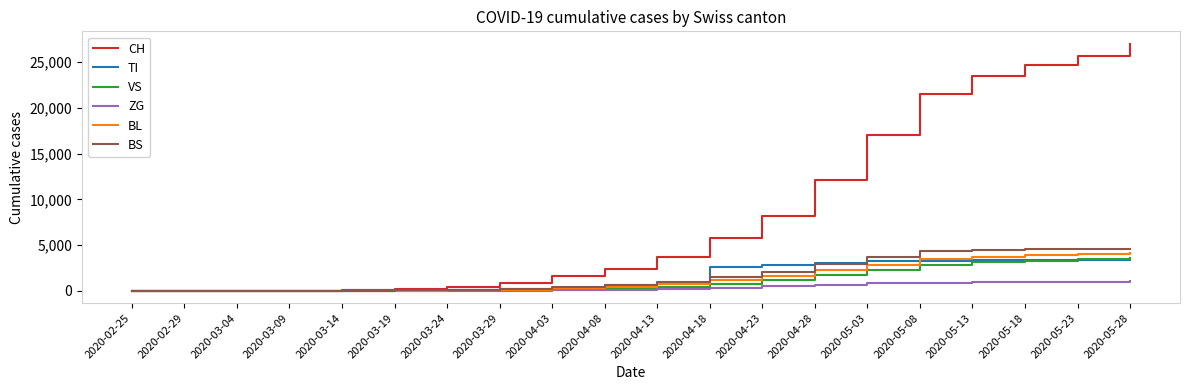

The BL series shows 719 at 2020-04-13. True or false?

True